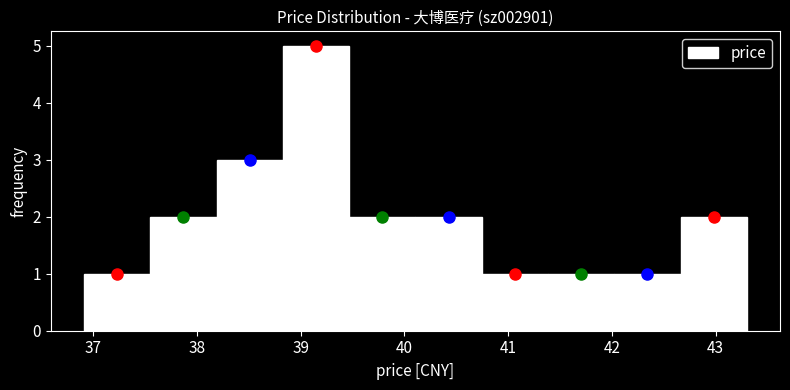

Reading left to right, list every bar in this chart as the range it spans on the x-axis followed by its height. Neither the bar edges nor the heights are printed on the chart, so give them approximately, as read against the axes.

36.9 to 37.5: 1
37.5 to 38.2: 2
38.2 to 38.8: 3
38.8 to 39.5: 5
39.5 to 40.1: 2
40.1 to 40.7: 2
40.7 to 41.4: 1
41.4 to 42.0: 1
42.0 to 42.7: 1
42.7 to 43.3: 2